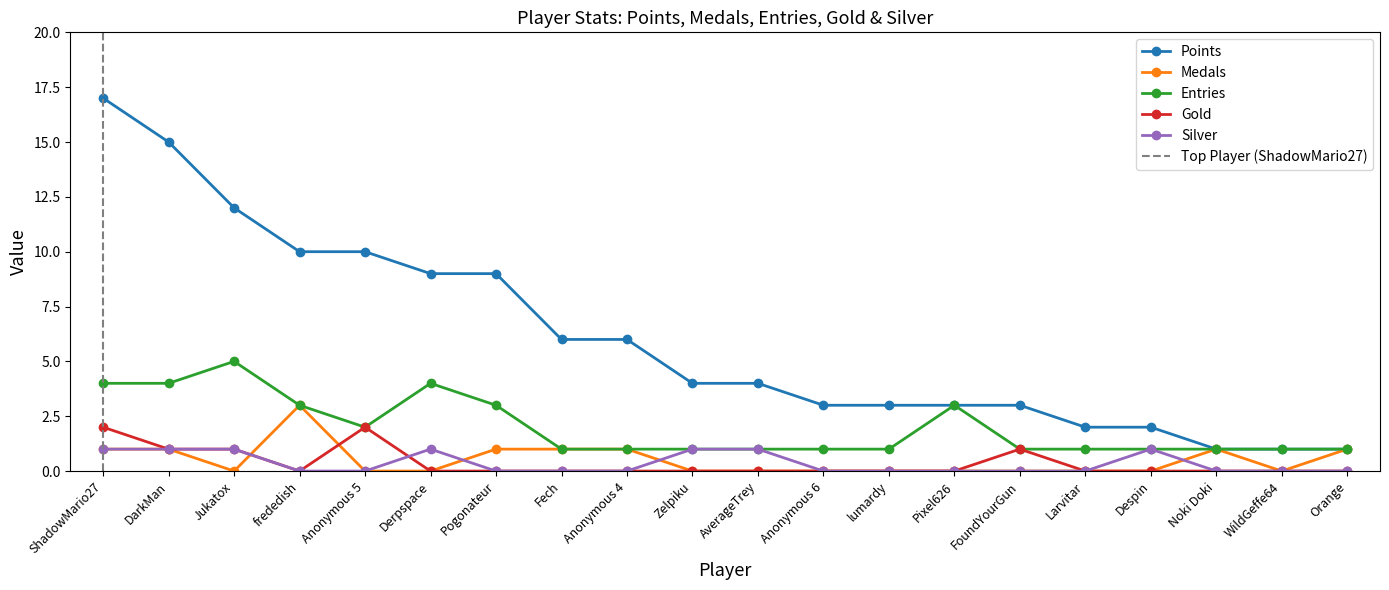

Is the value of Entries at Zelpiku greater than the value of Silver at FoundYourGun?

Yes